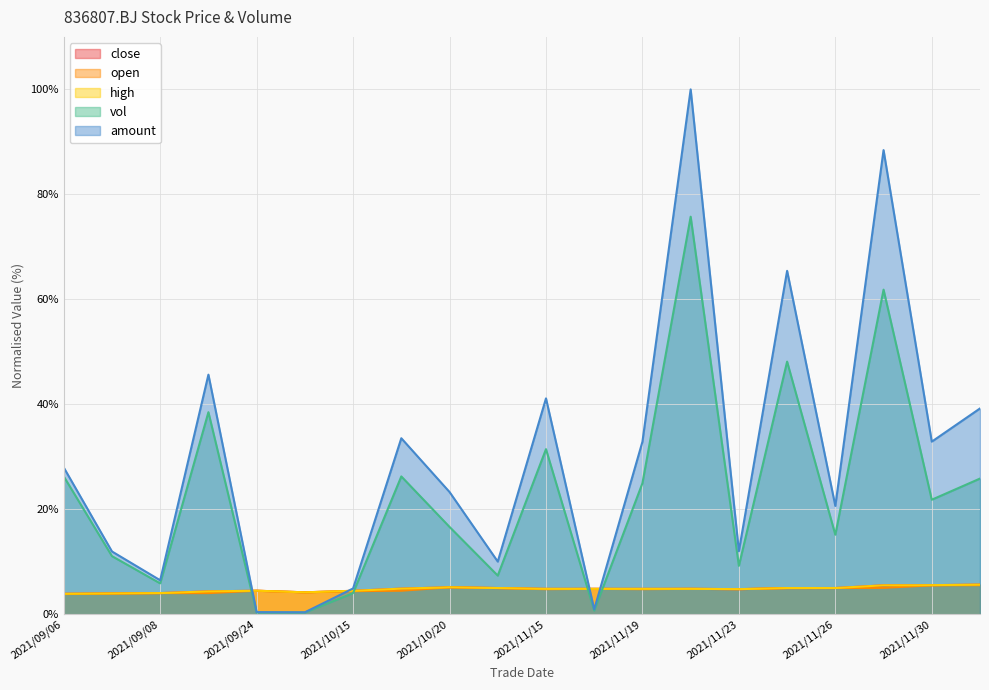

Which series has the largest total across all categories?

amount